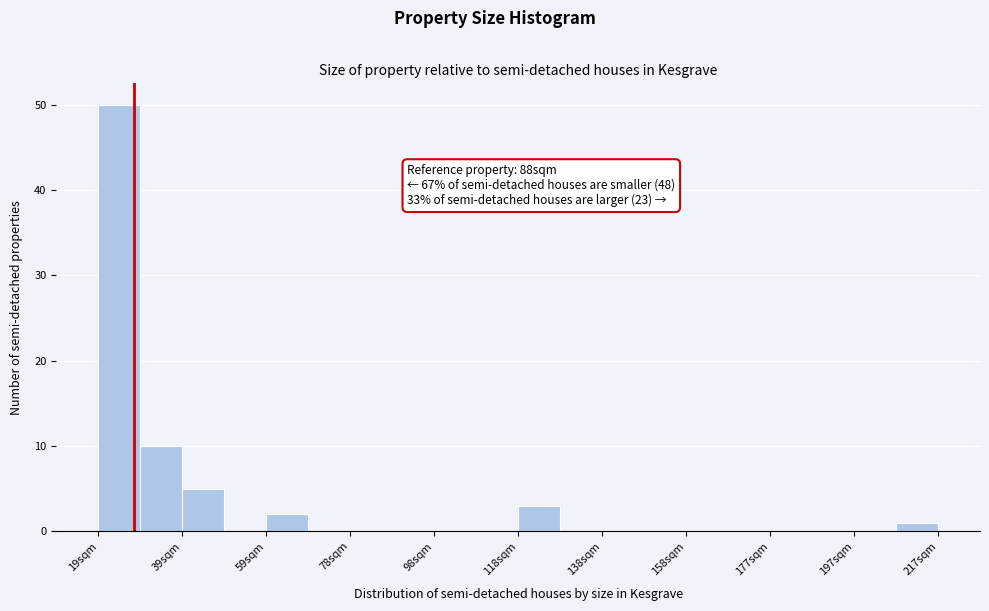

Over which range of the x-axis is the bar tallest?

20 to 28